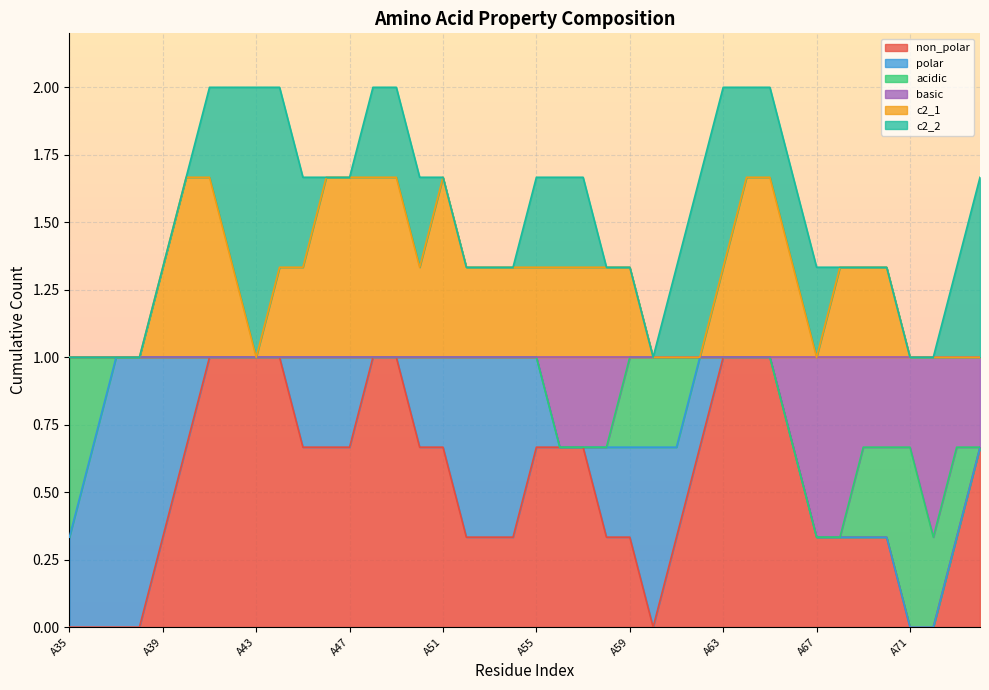

True or false: acidic and non_polar intersect in this chart.

True